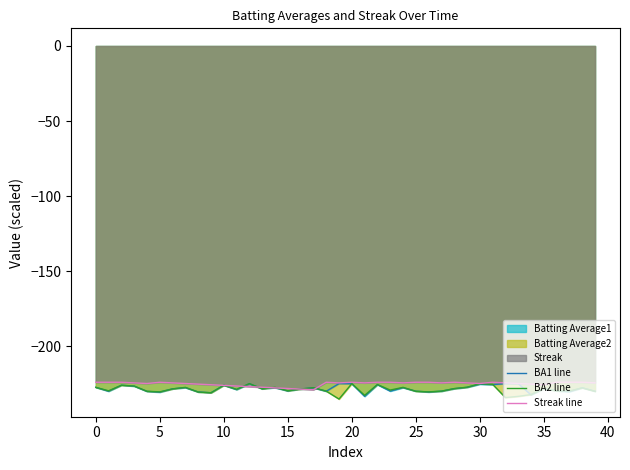

What is the sum of all BA1 line values?

-9131.6